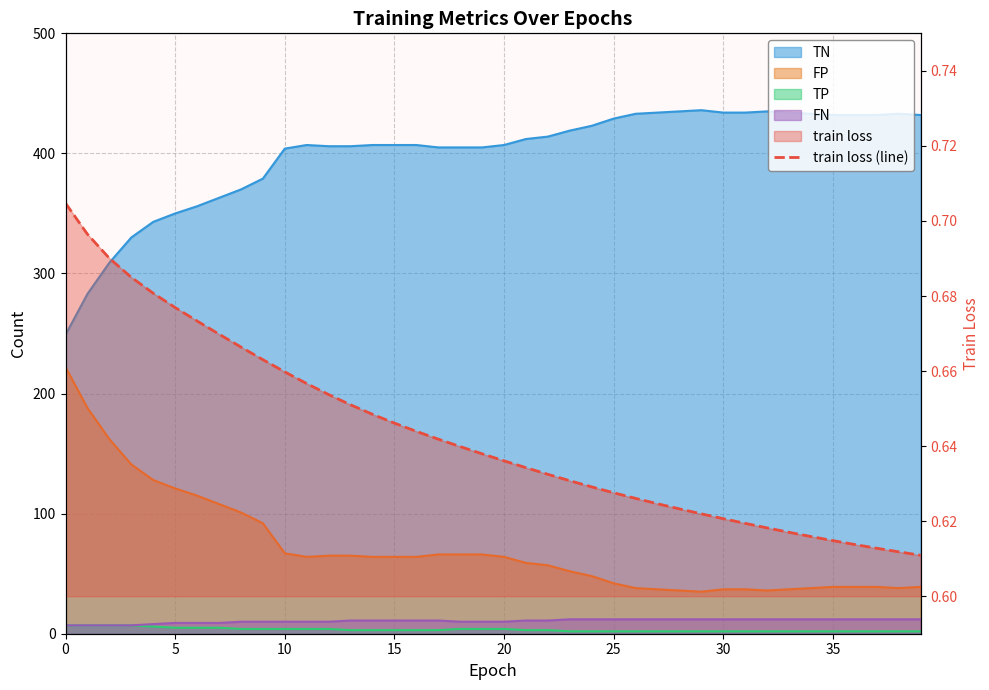

At which label is the value closest to 0?

39